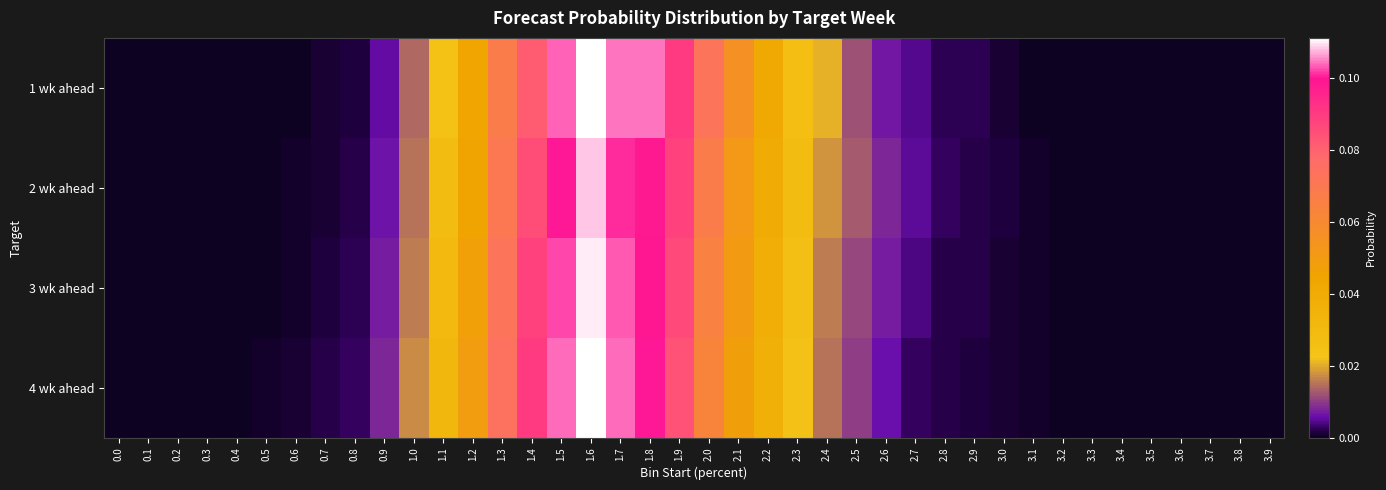

Which series has the widest spread of values?

4 wk ahead